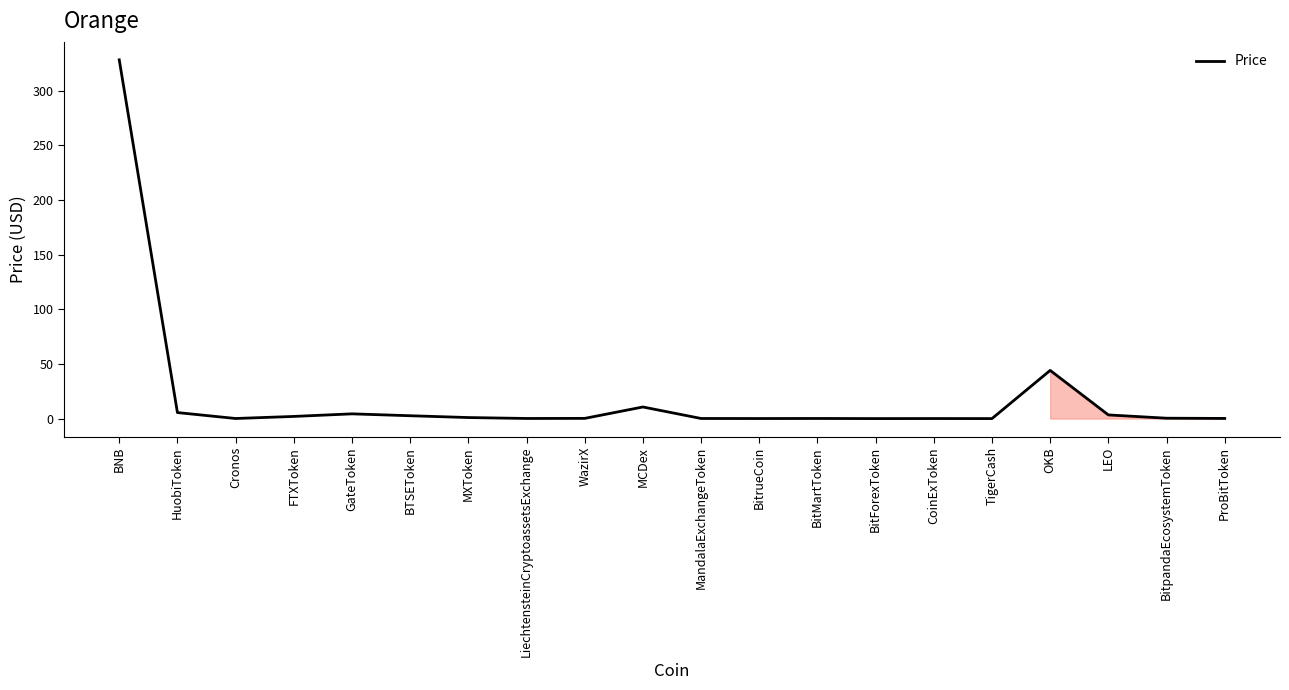

True or false: the data shows 154.6 at BNB.

False